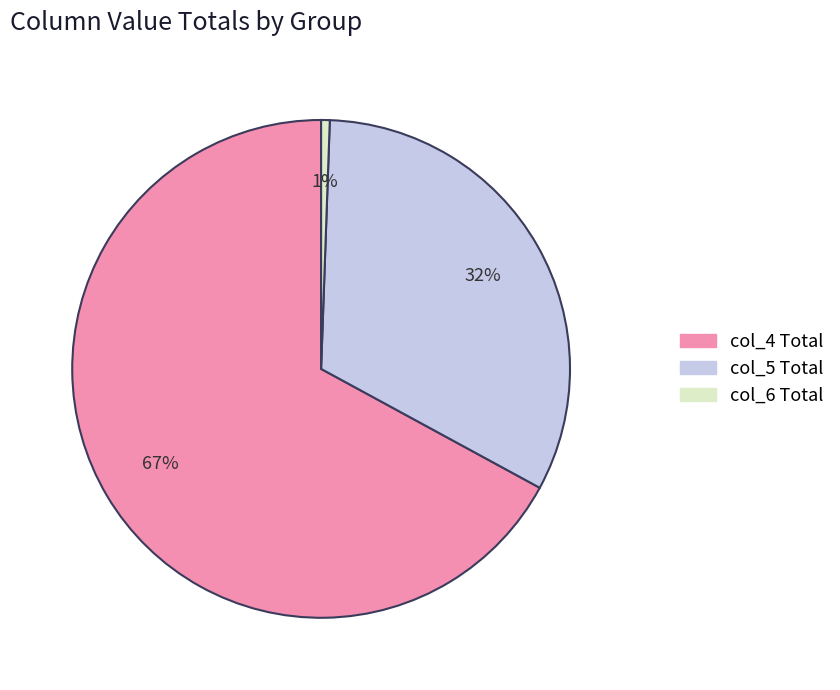

Is it true that col_4 Total is 67% of the pie?

True